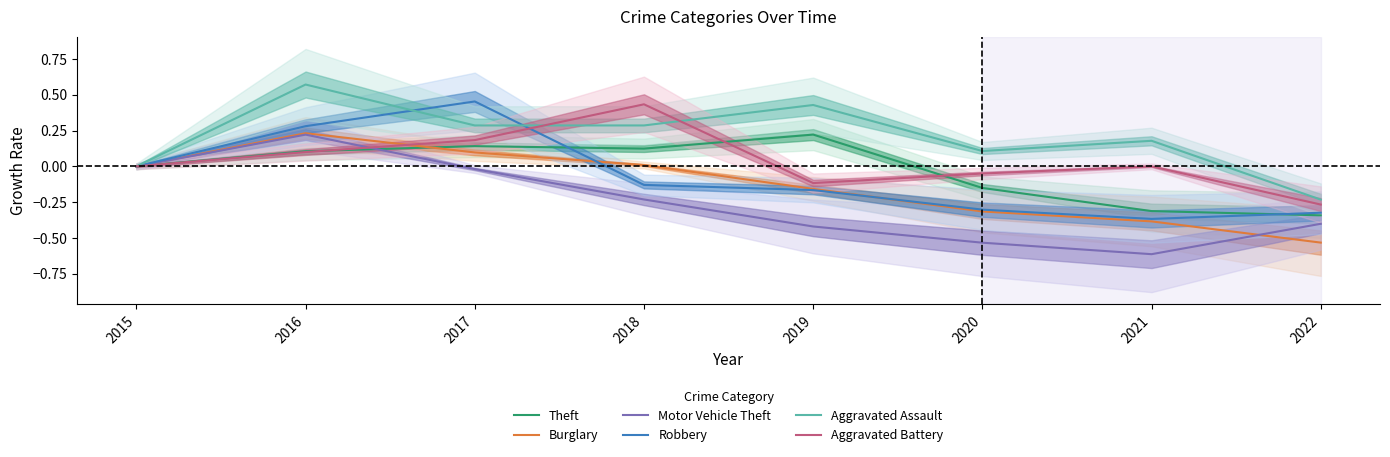

How many values in the Burglary series exceed 0?

3